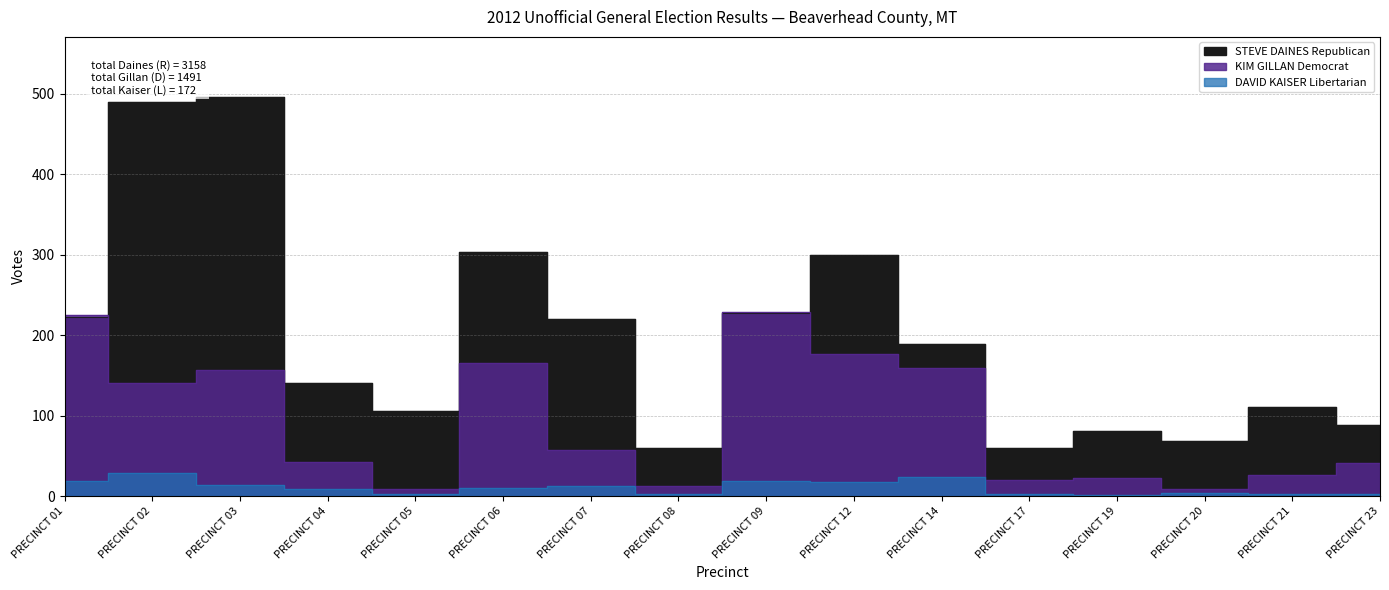

What is the total value across all series at PRECINCT 05?

117